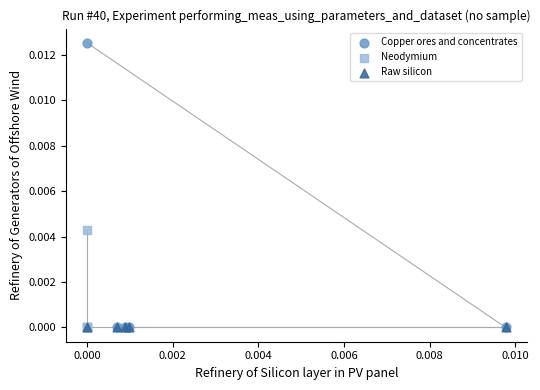

Which series contains the highest Y value?

Copper ores and concentrates